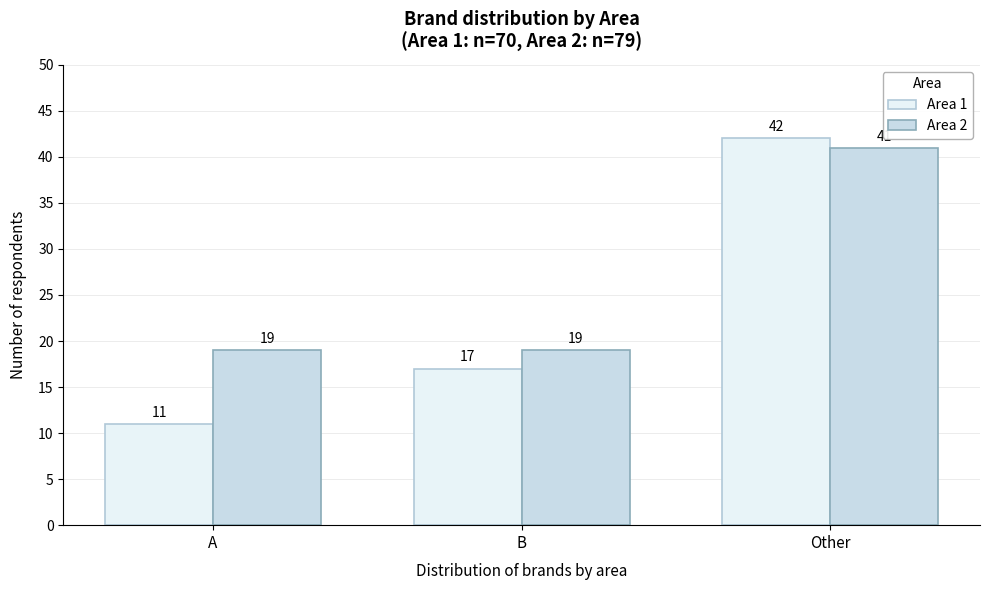

Reading right to left, transcribe all the data shown in this chart.

Area 1: 42	17	11
Area 2: 41	19	19